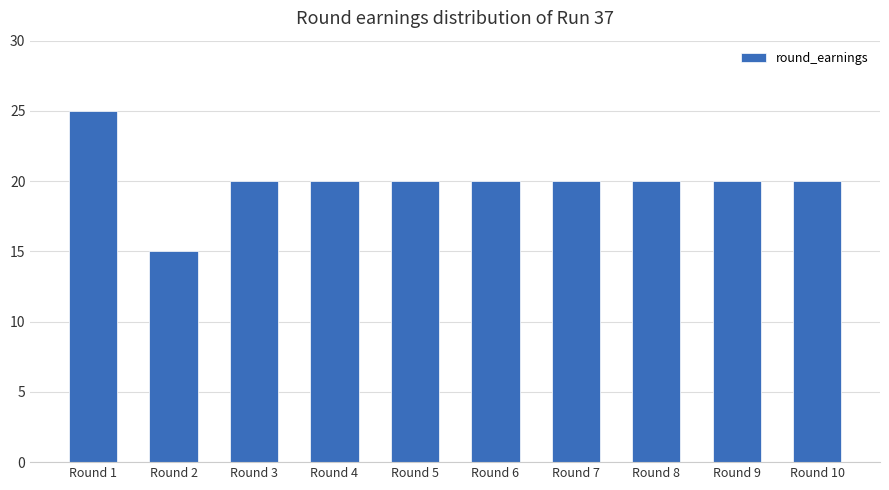

Reading left to right, extract all data points from this chart.

Round 1=25	Round 2=15	Round 3=20	Round 4=20	Round 5=20	Round 6=20	Round 7=20	Round 8=20	Round 9=20	Round 10=20